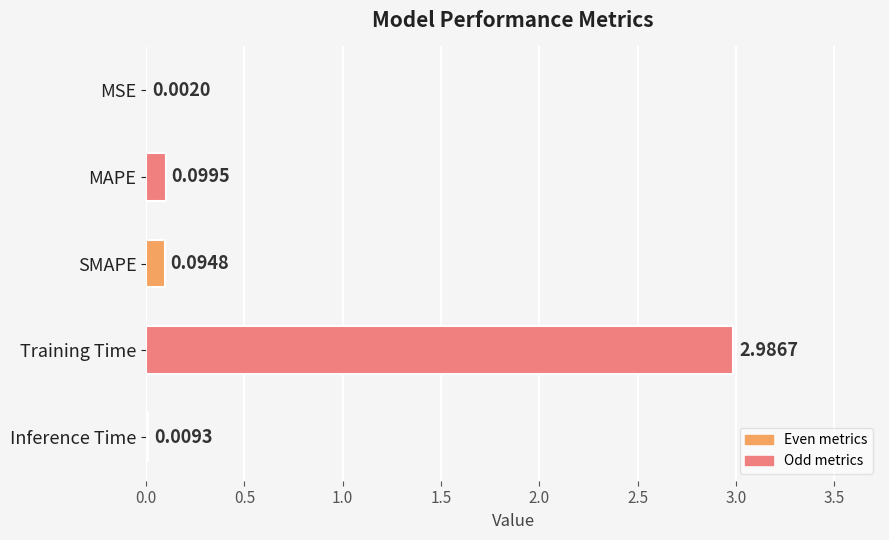

What is the change in value from MSE to Training Time?

+3.0